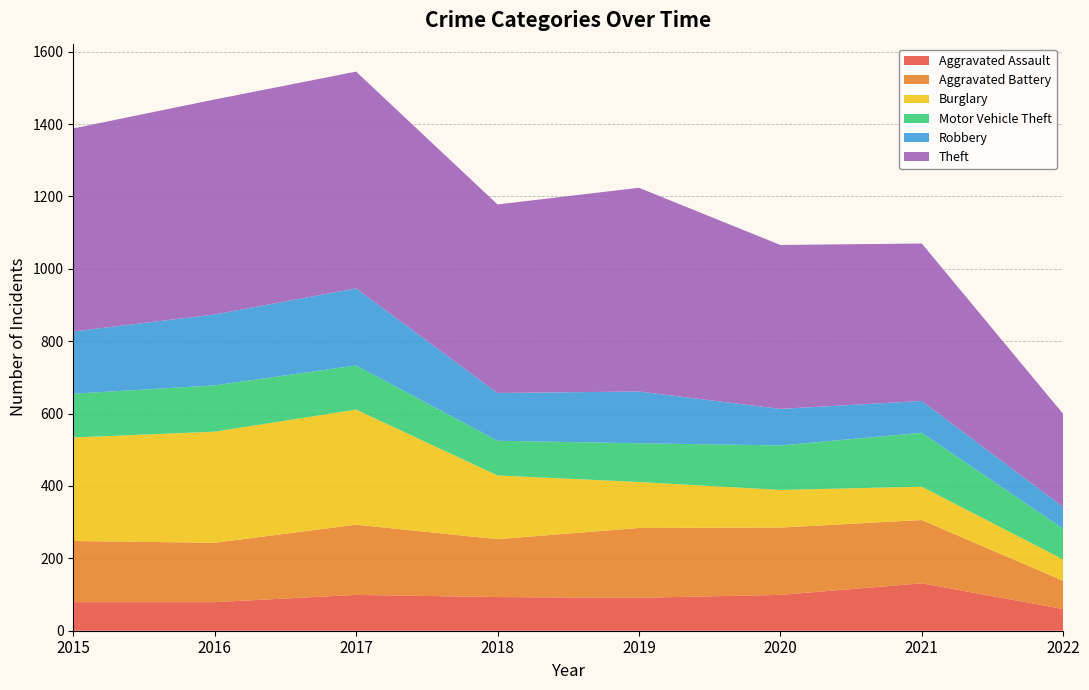

Reading left to right, list all the values displayed in this chart.

Aggravated Assault: 79	79	99	93	91	99	131	60
Aggravated Battery: 169	164	194	160	193	186	175	78
Burglary: 286	307	318	176	127	104	92	59
Motor Vehicle Theft: 121	128	122	96	107	123	149	85
Robbery: 172	196	213	132	143	101	88	60
Theft: 561	594	599	521	563	453	435	257